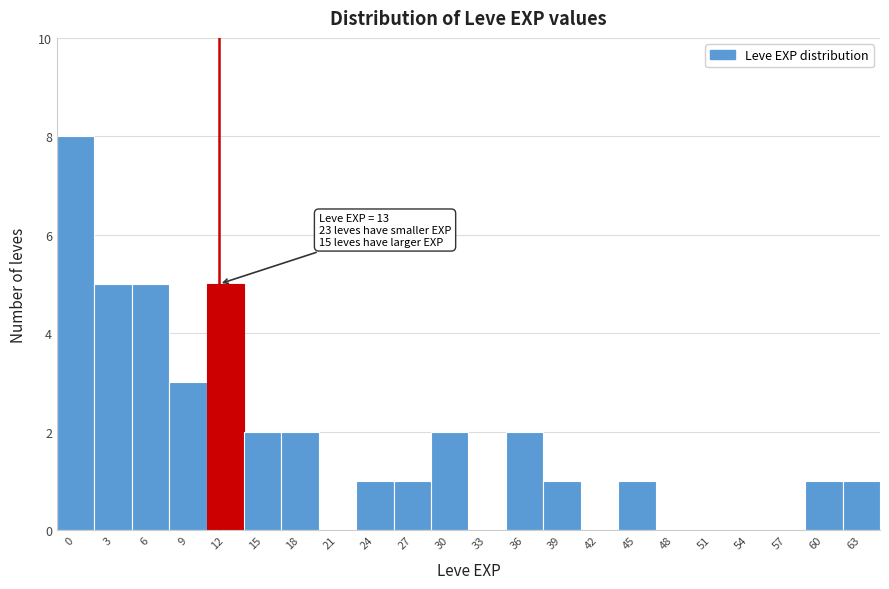

Reading right to left, transcribe all the data shown in this chart.

63=1	60=1	57=0	54=0	51=0	48=0	45=1	42=0	39=1	36=2	33=0	30=2	27=1	24=1	21=0	18=2	15=2	12=5	9=3	6=5	3=5	0=8